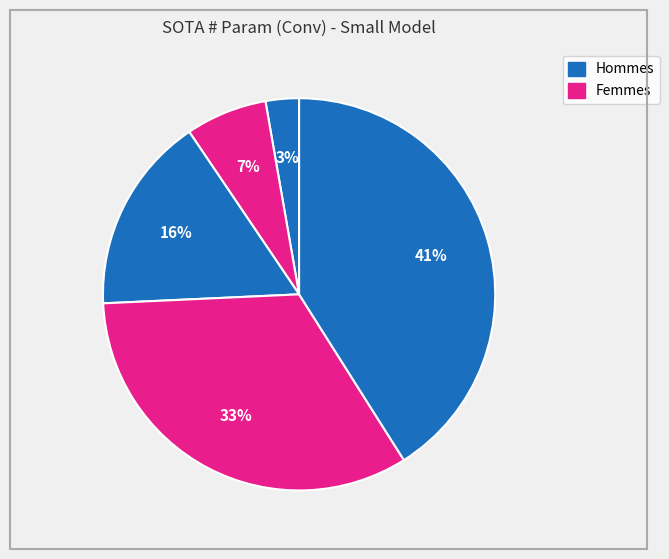

How many segments does this pie chart have?

5